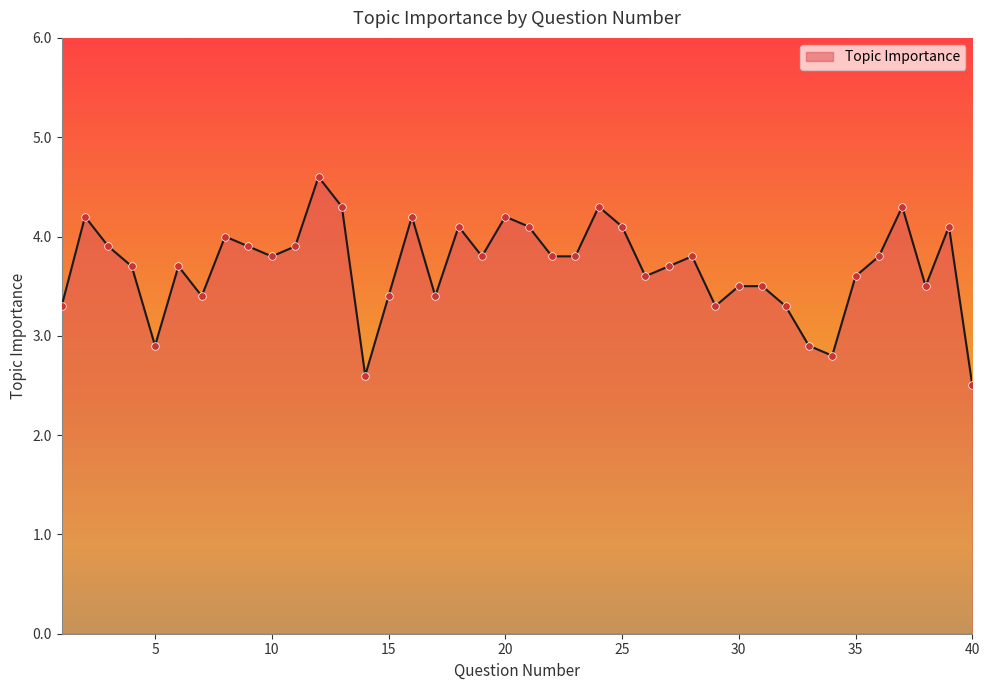

What is the difference between the maximum and minimum values?

2.1